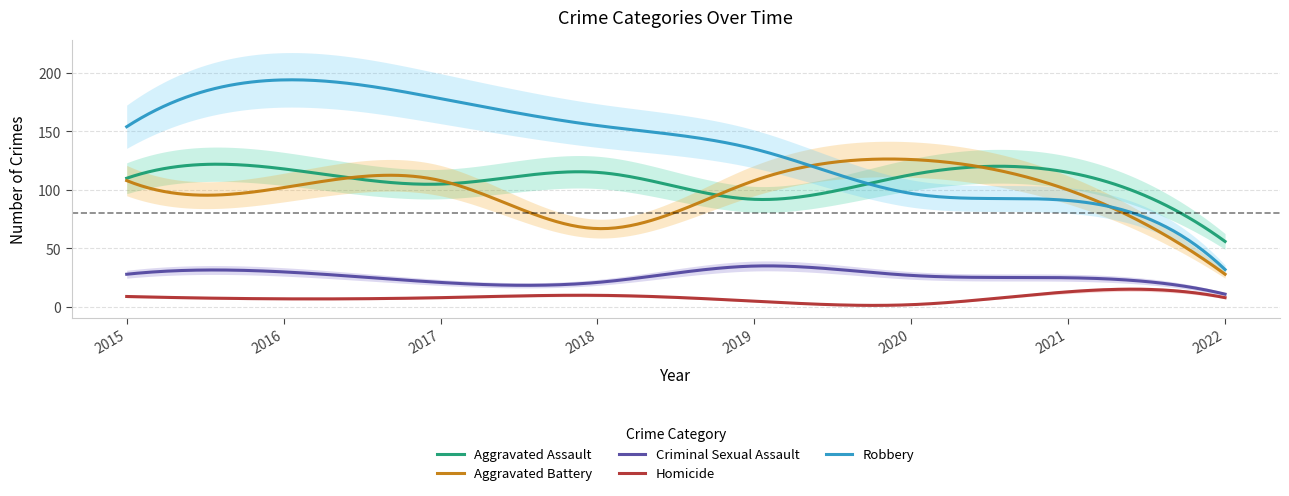

True or false: Aggravated Assault and Criminal Sexual Assault intersect in this chart.

False